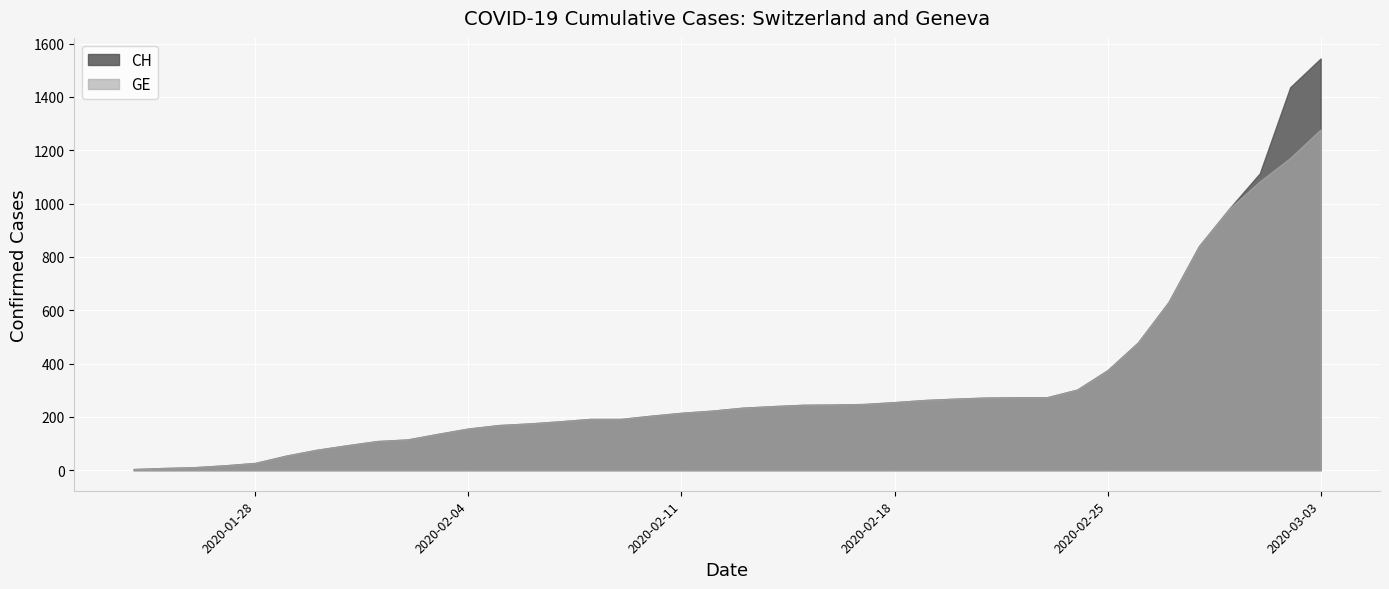

The value of GE at 2020-02-11 is 215. True or false?

True